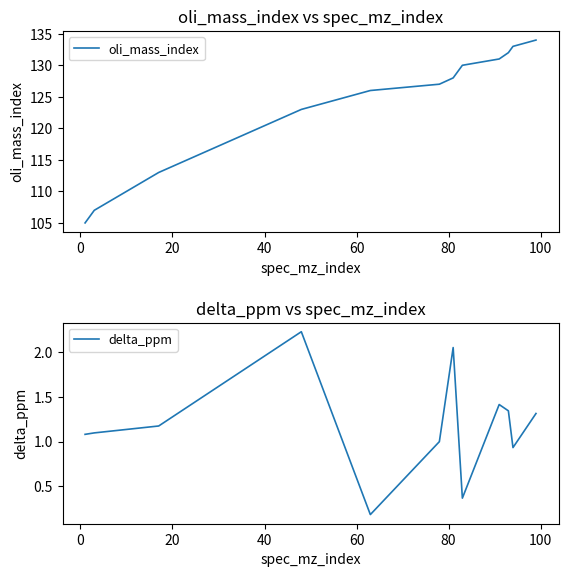

What is the minimum value for oli_mass_index?

105